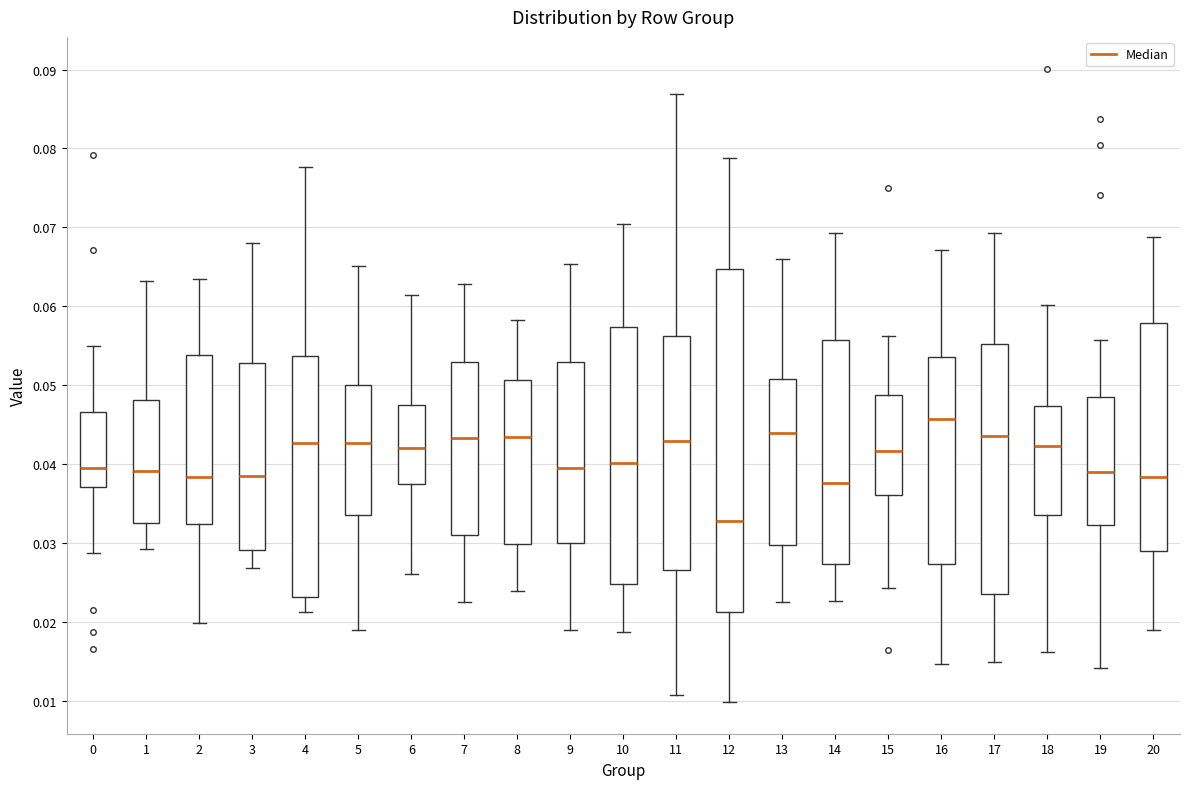

Where does the upper whisker of the box at x = 20 end on the y-axis? The values are not printed on the chart, so give them approximately, as read against the axis.

0.069